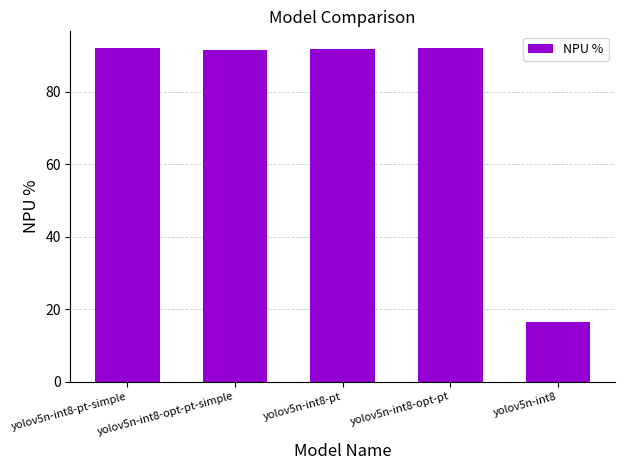

What is the maximum value shown in the chart?

92.1